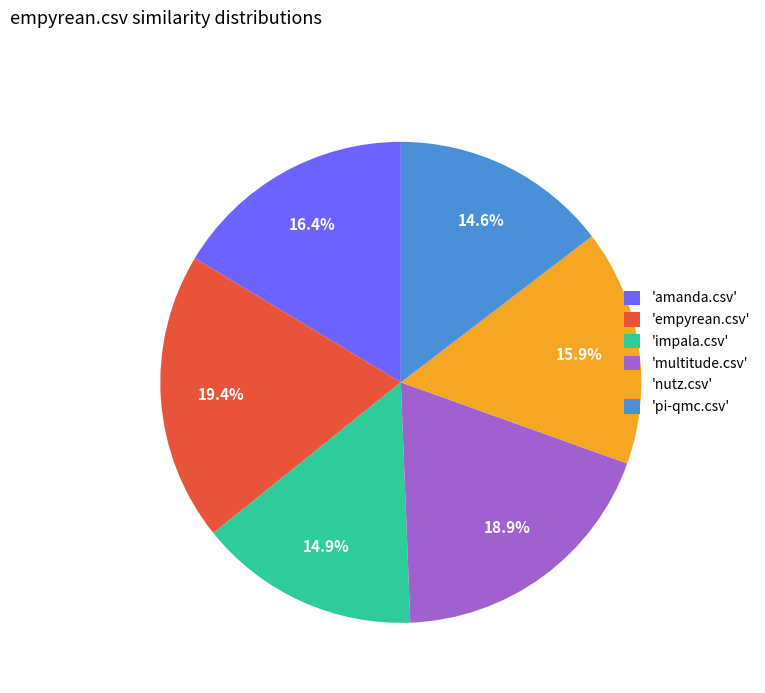

Does 'multitude.csv' account for over 50% of the chart?

No